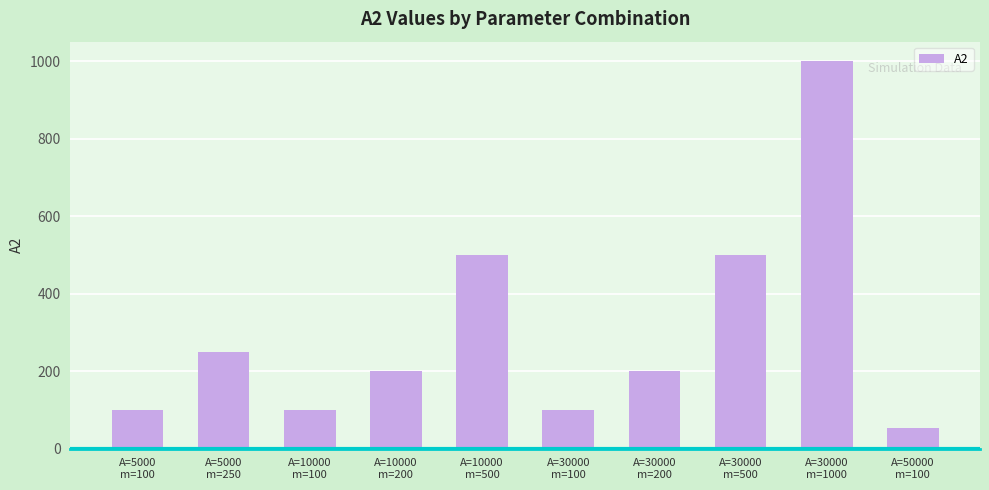

What is the difference between the second highest and second lowest values?

400.0